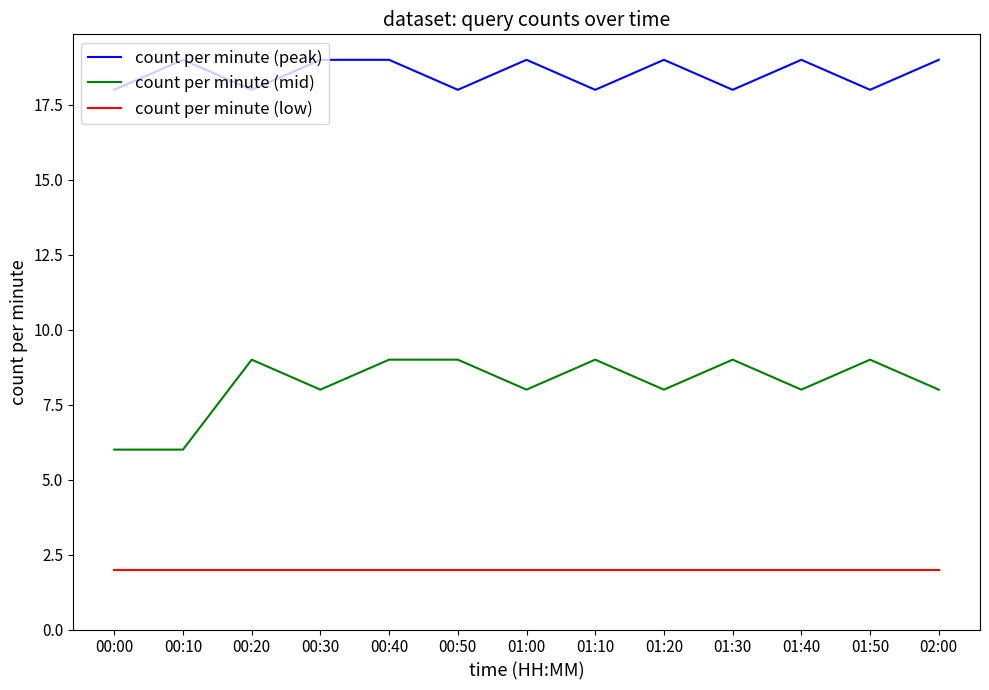

The count per minute (low) series shows 1 at 01:30. True or false?

False